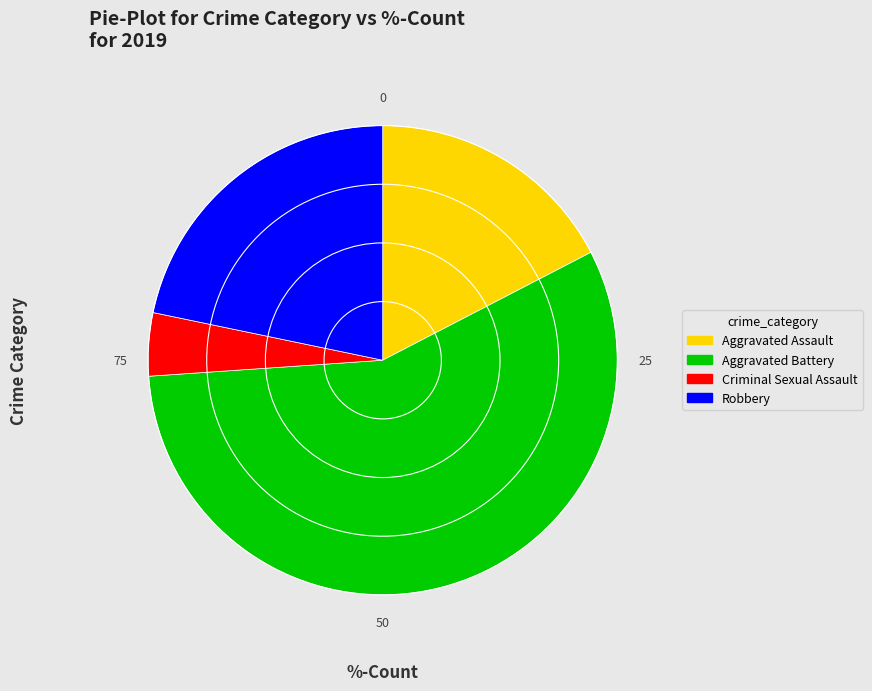

Is there a majority slice in this chart?

Yes